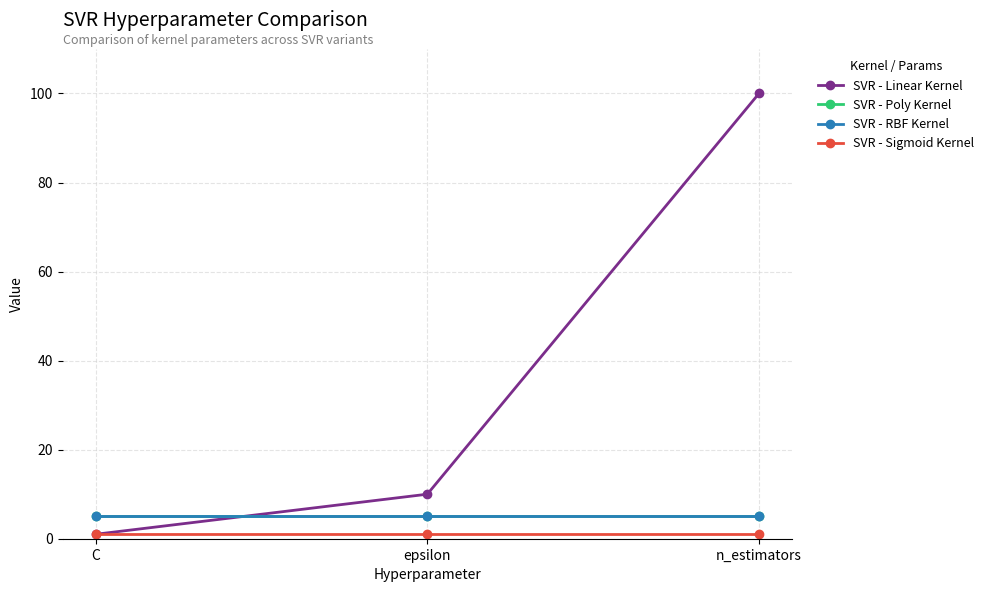

Does the chart have visible grid lines?

Yes